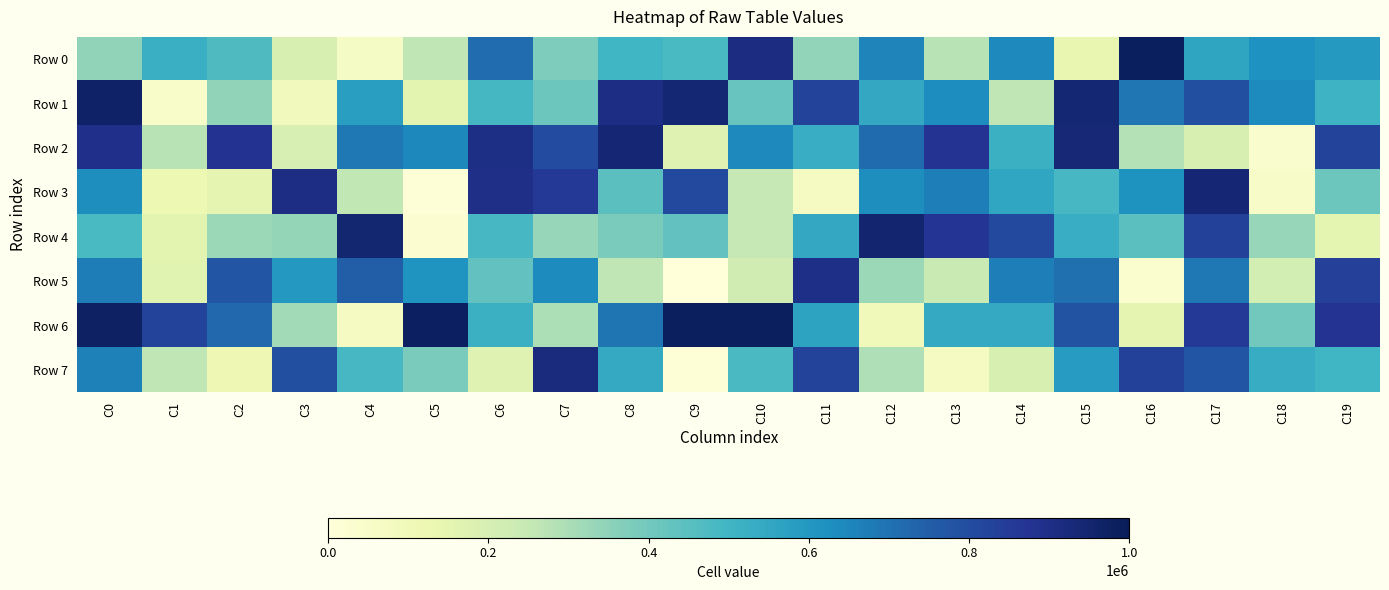

What is the total value across all series at C19?

4720983